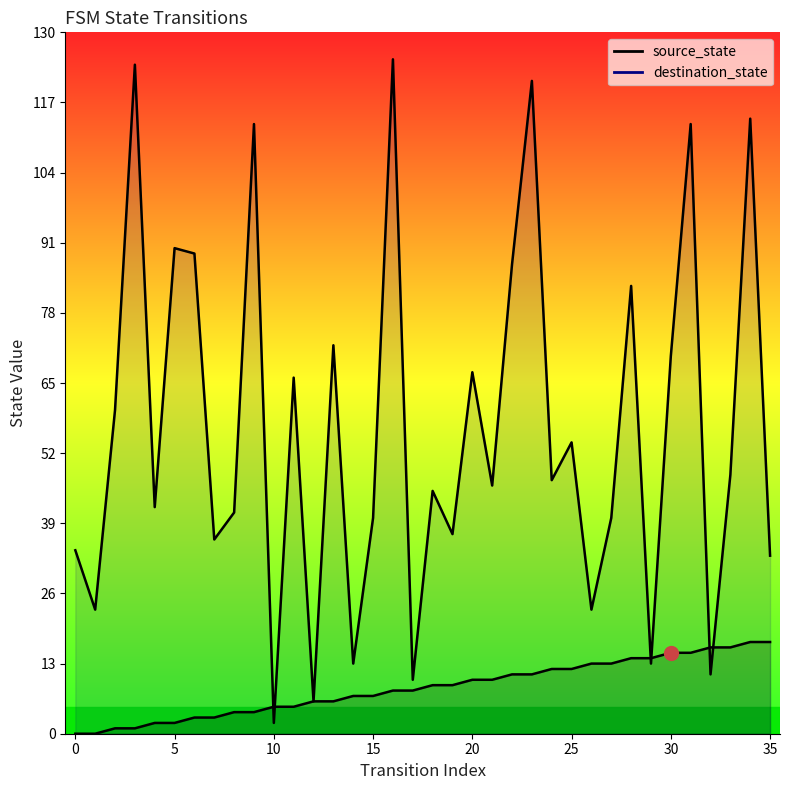

Rank the series by their maximum value, from highest to lowest.

destination_state, source_state